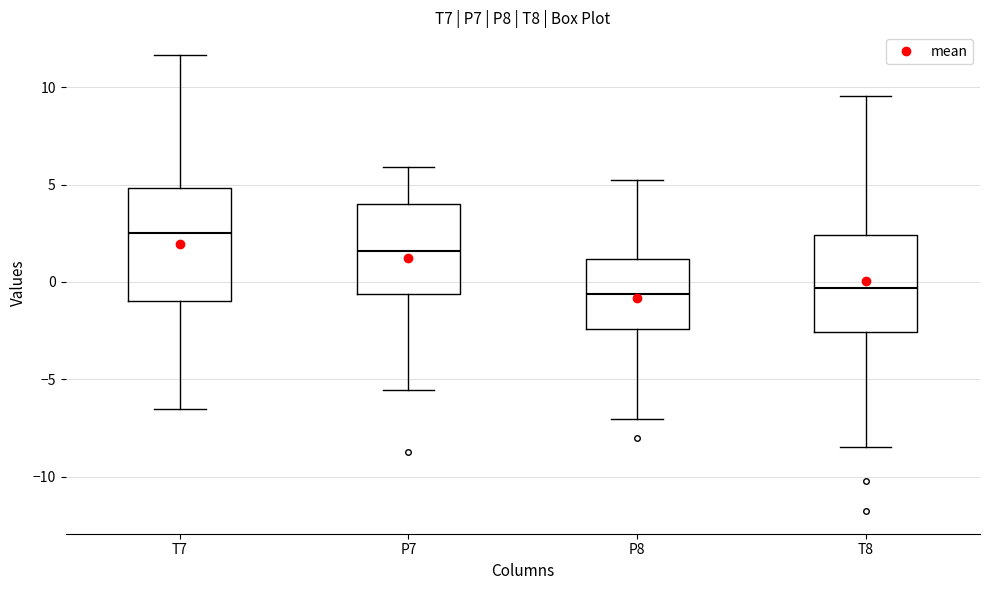

Where does the upper whisker of the box for T7 end on the y-axis? The values are not printed on the chart, so give them approximately, as read against the axis.

11.5